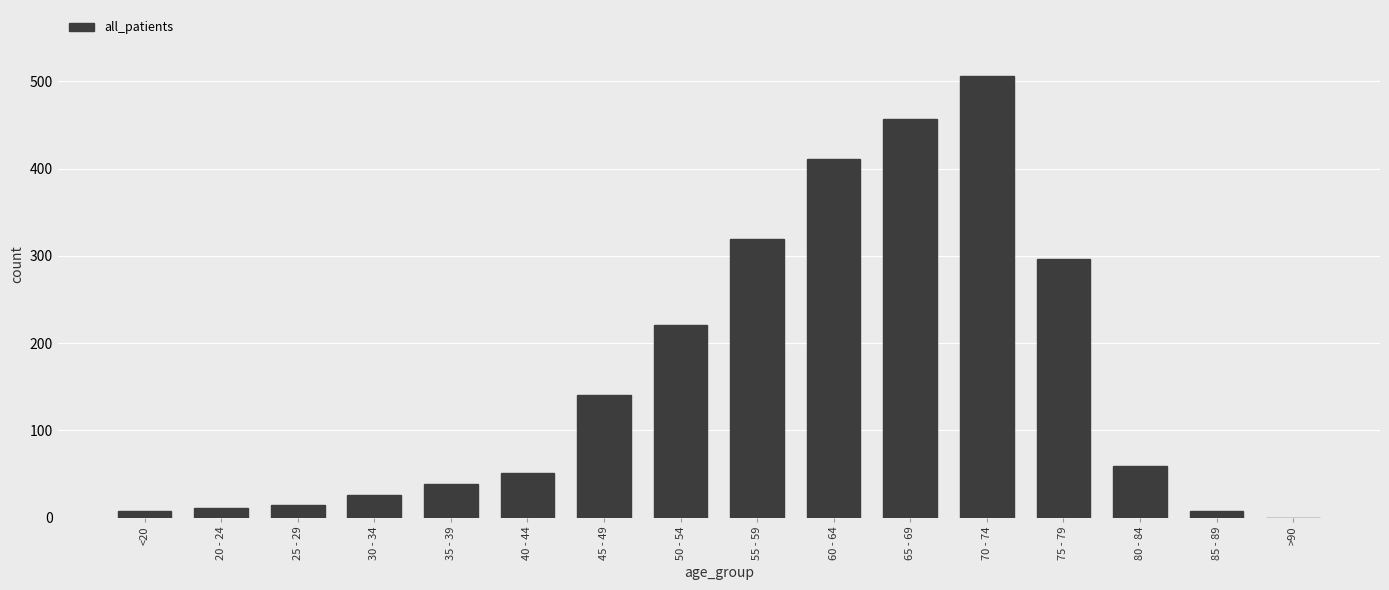

What is the sum of the values at 35 - 39 and 65 - 69?

496